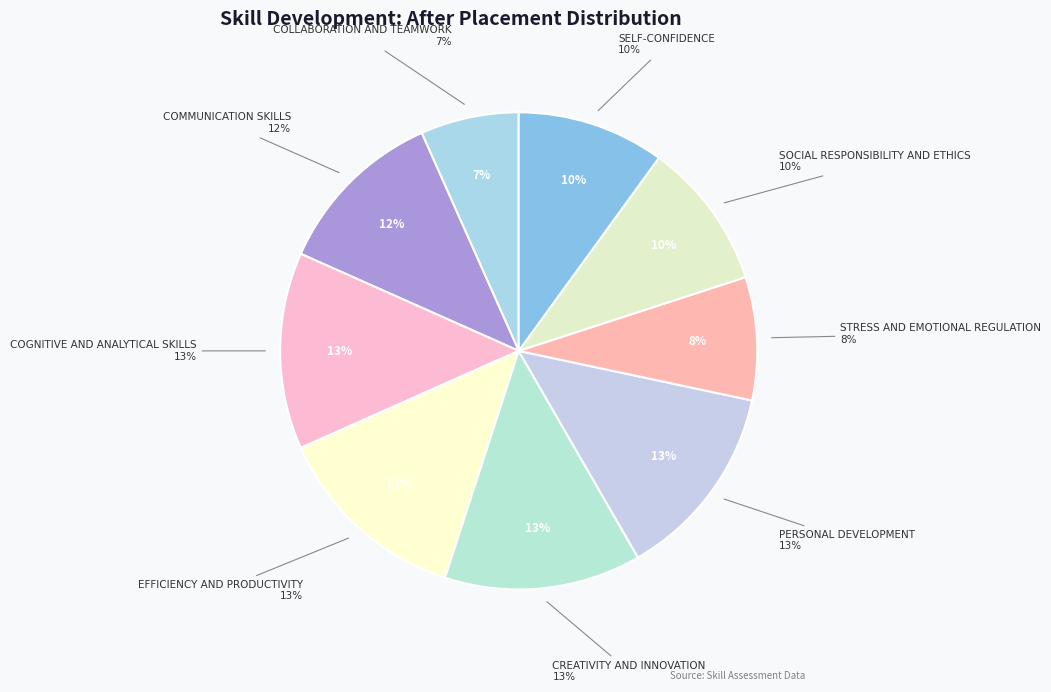

The Self-Confidence slice represents 16% of the pie. True or false?

False